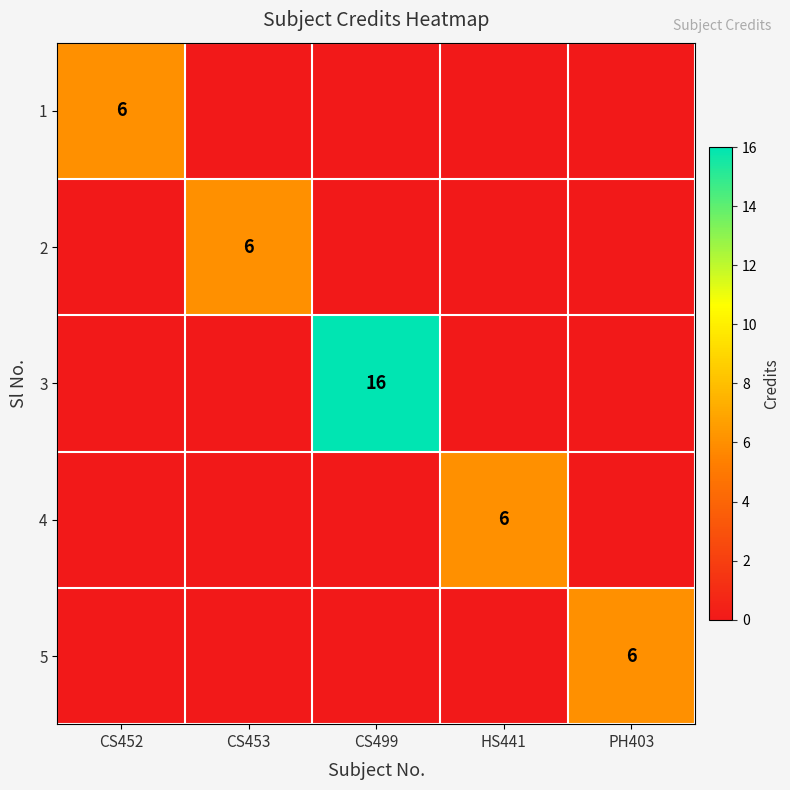

The value of 3 at CS499 is 5. True or false?

False